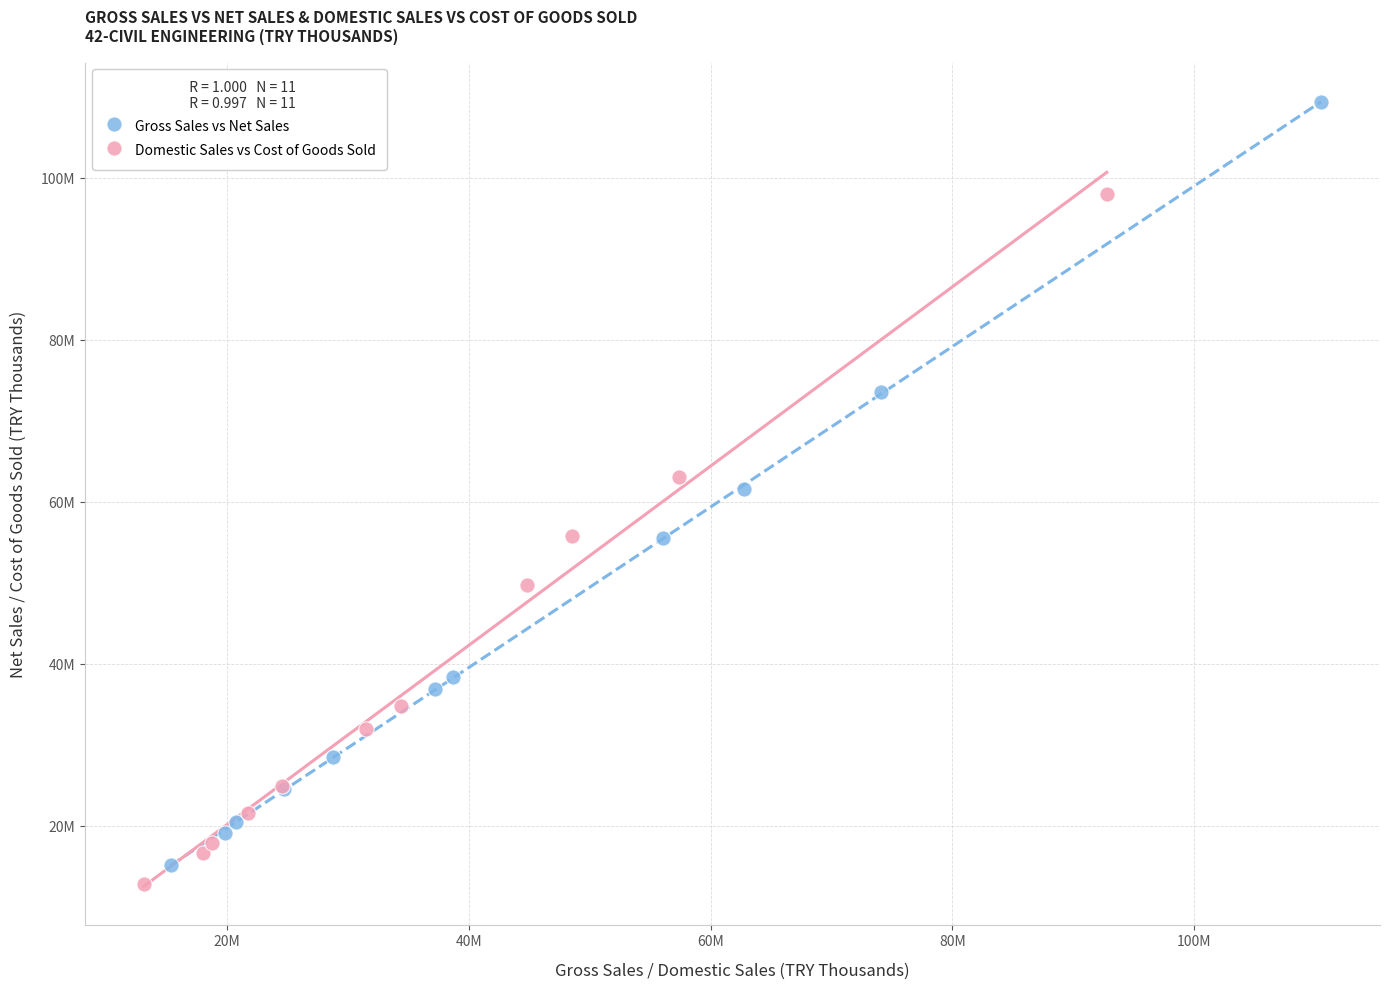

What are all the series names shown in the legend?

Gross Sales vs Net Sales, Domestic Sales vs Cost of Goods Sold